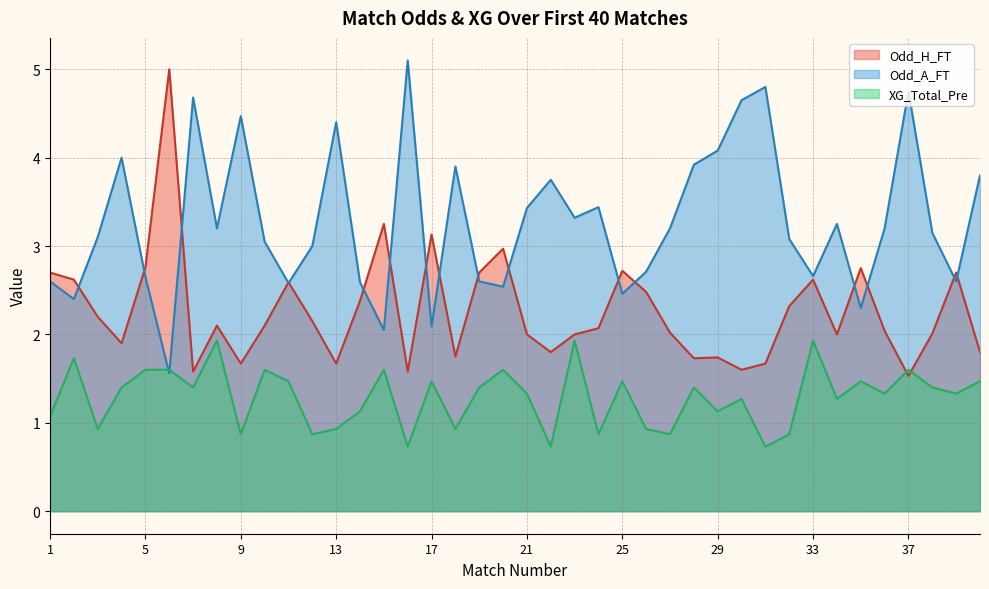

How many values in the Odd_H_FT series exceed 2?

24